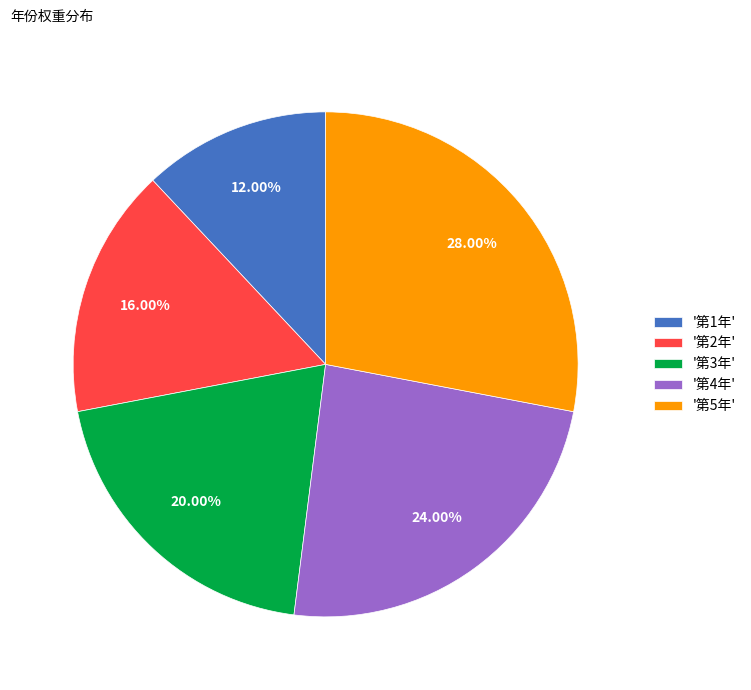

Is there a majority slice in this chart?

No